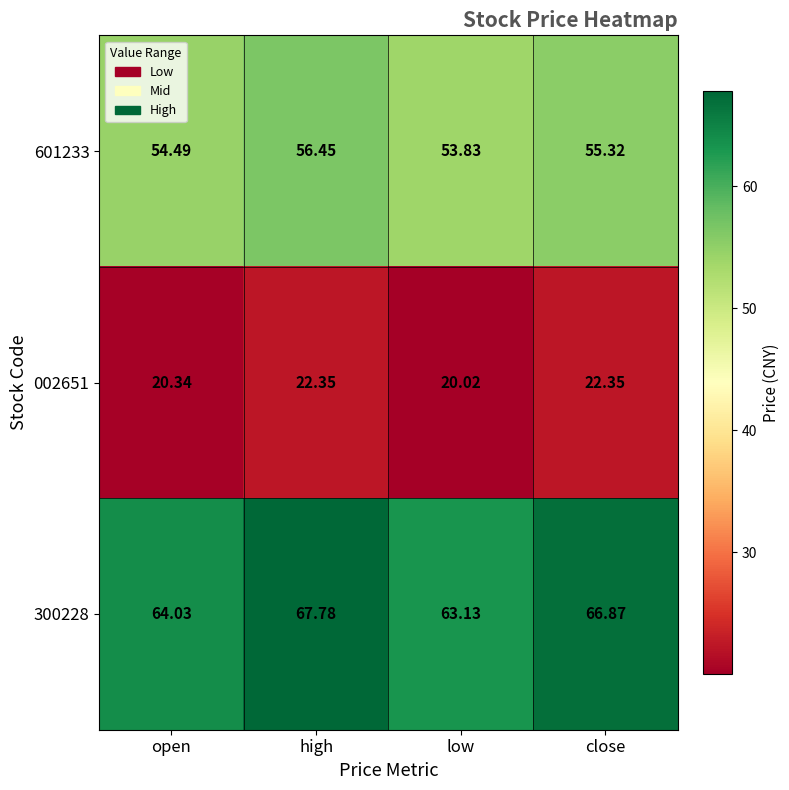

At which category does the chart reach its minimum across all series?

low